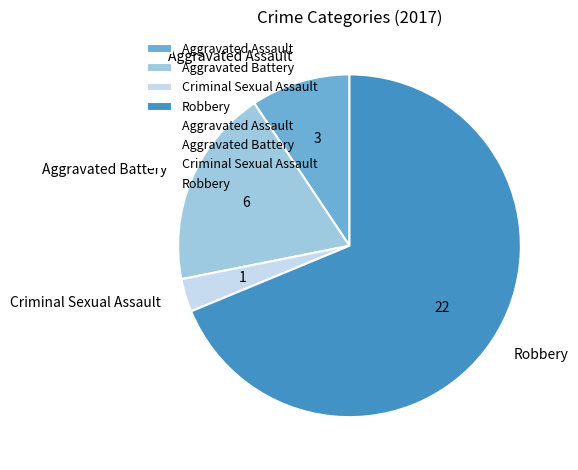

Does any single category account for the majority?

Yes